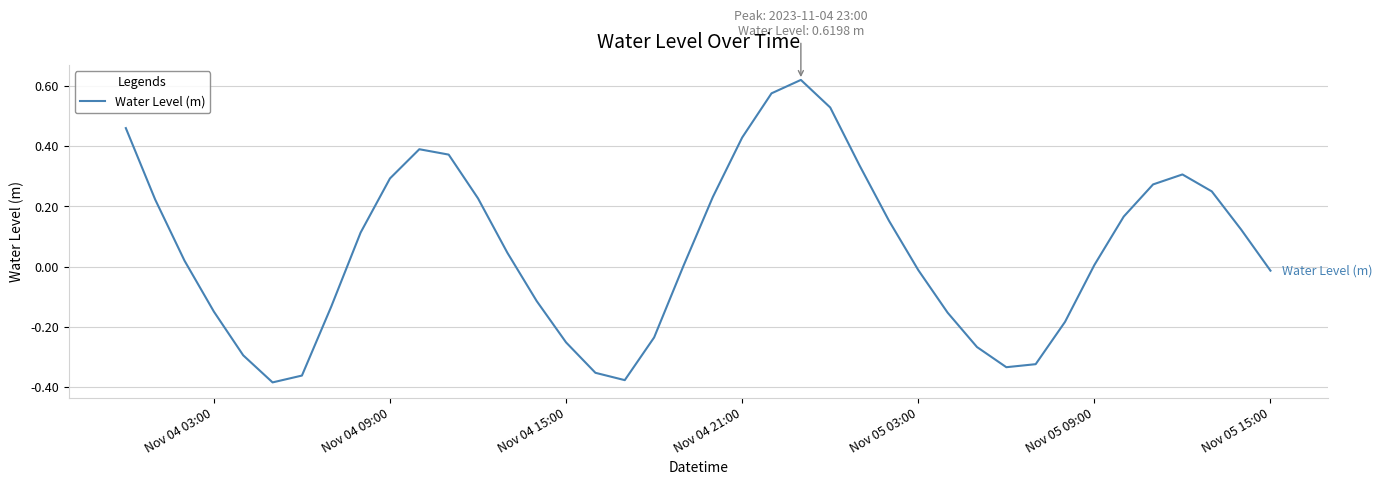

Does the chart have visible grid lines?

Yes